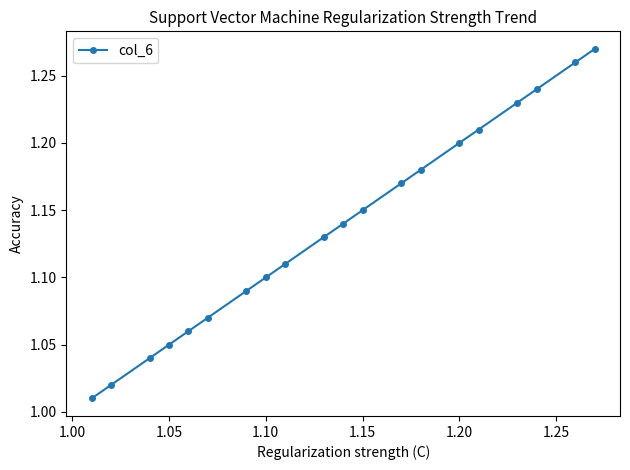

What is the sum of all values?

22.7